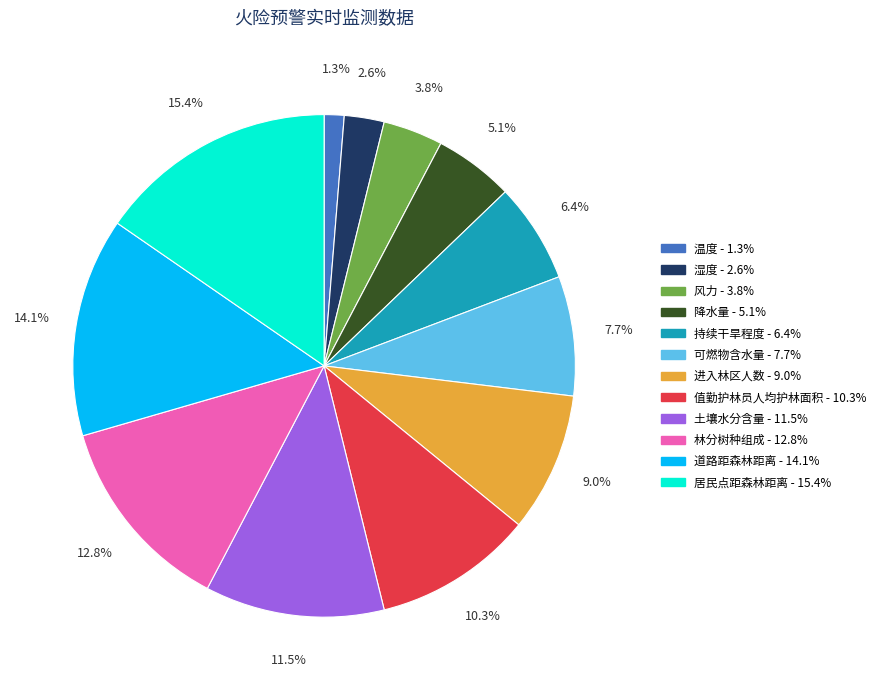

Approximately how many times larger is the value at 湿度 compared to 可燃物含水量?

0.3